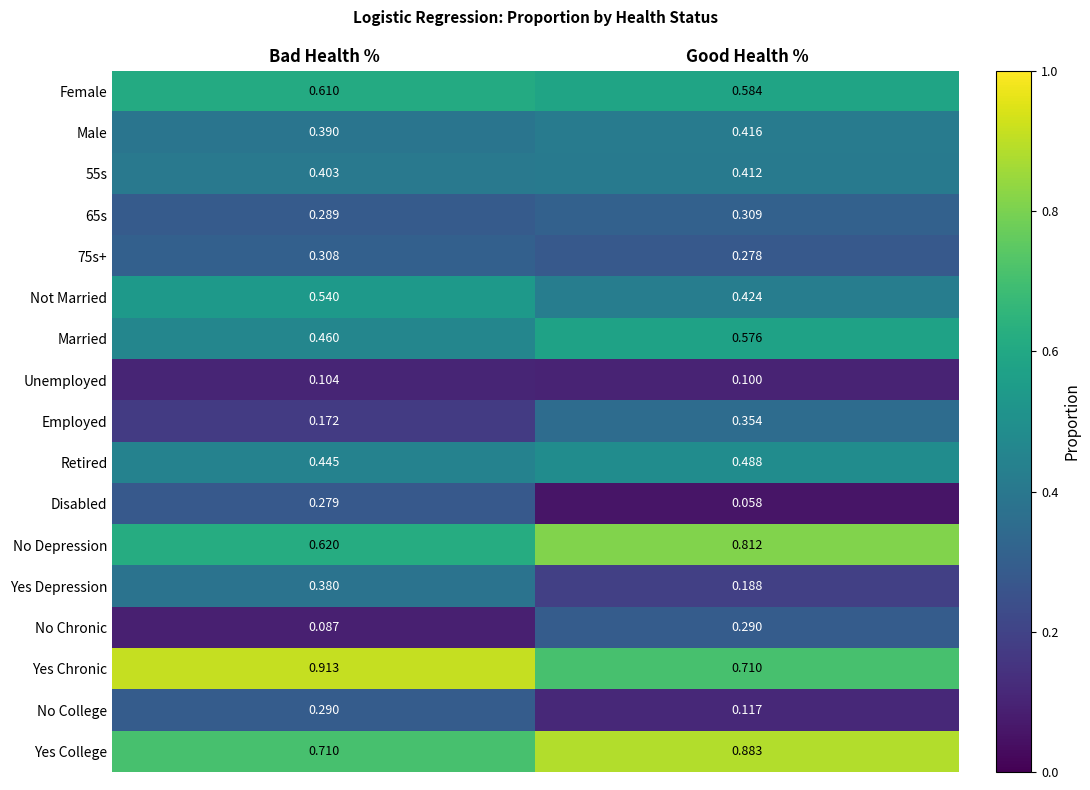

Which series has the largest total across all categories?

Yes Chronic